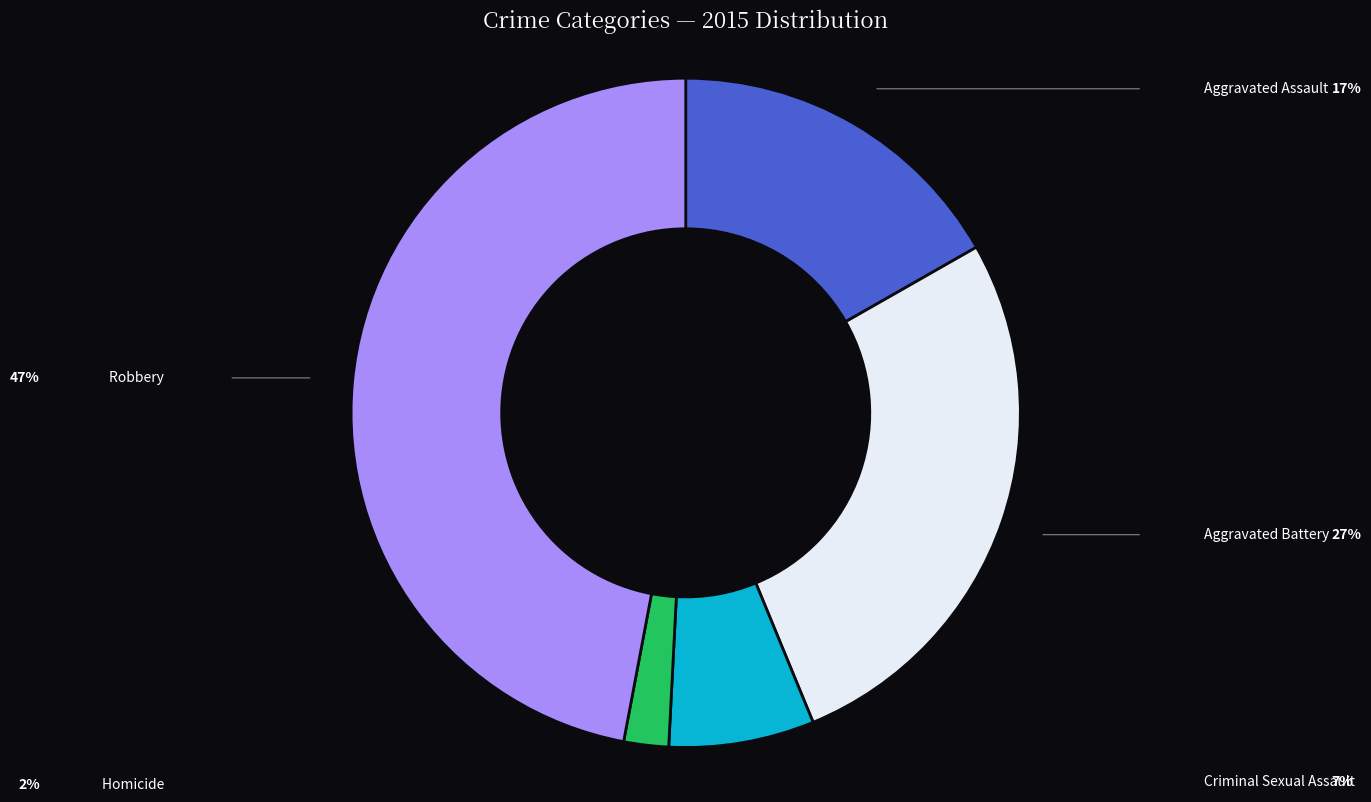

Does any single category account for the majority?

No